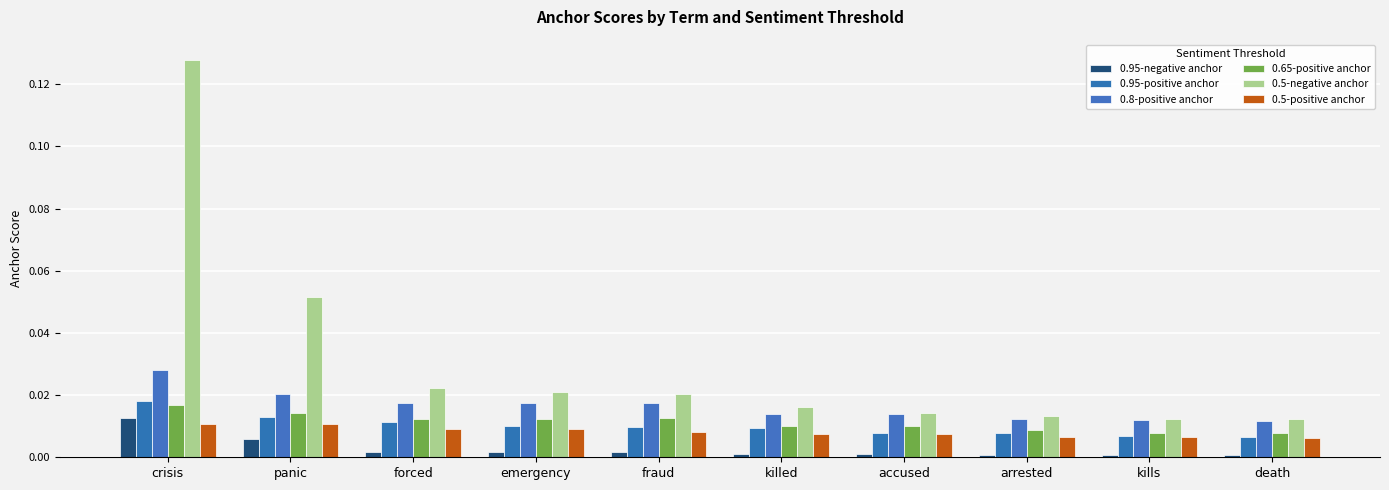

What position from the right is crisis?

10